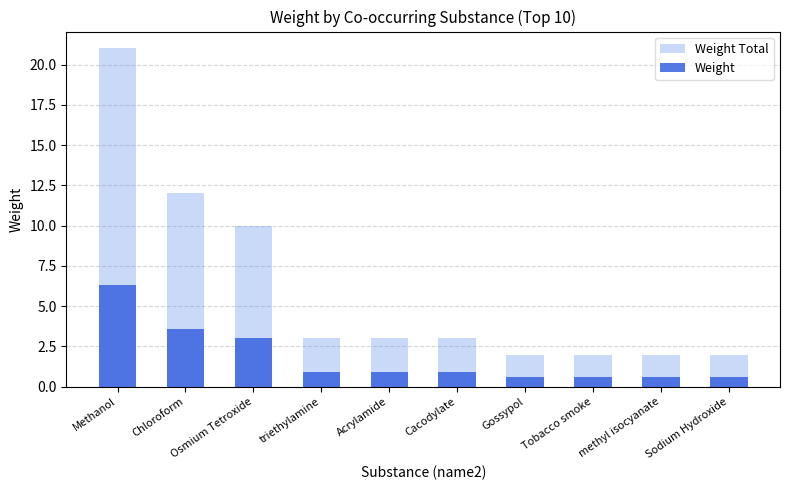

Reading left to right, transcribe all the data shown in this chart.

Weight Total: Methanol=21.0	Chloroform=12.0	Osmium Tetroxide=10.0	triethylamine=3.0	Acrylamide=3.0	Cacodylate=3.0	Gossypol=2.0	Tobacco smoke=2.0	methyl isocyanate=2.0	Sodium Hydroxide=2.0
Weight: Methanol=6.3	Chloroform=3.6	Osmium Tetroxide=3.0	triethylamine=0.9	Acrylamide=0.9	Cacodylate=0.9	Gossypol=0.6	Tobacco smoke=0.6	methyl isocyanate=0.6	Sodium Hydroxide=0.6